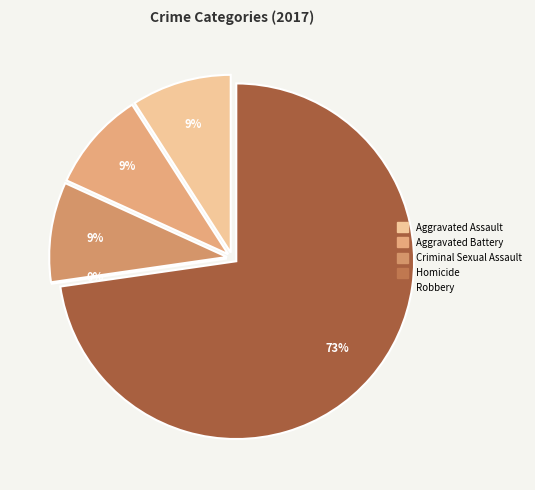

To the nearest percent, what is the combined percentage of Aggravated Battery and Aggravated Assault?

18%